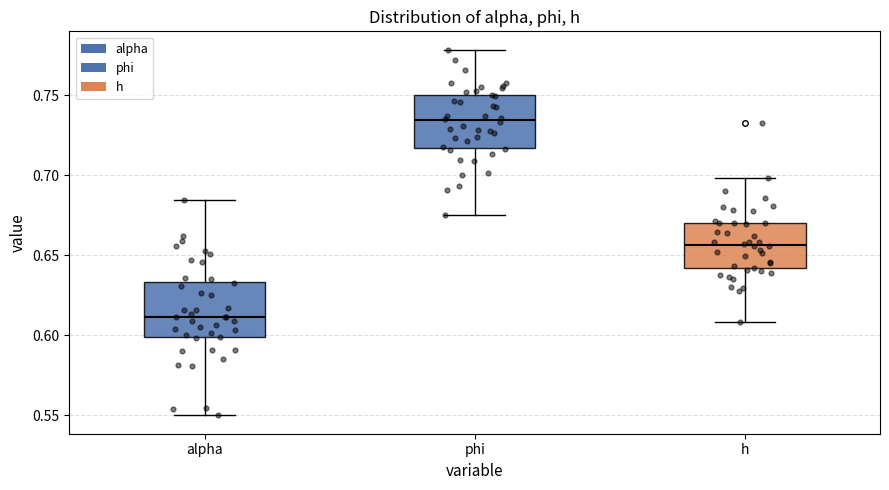

Which box has the highest median line?

phi